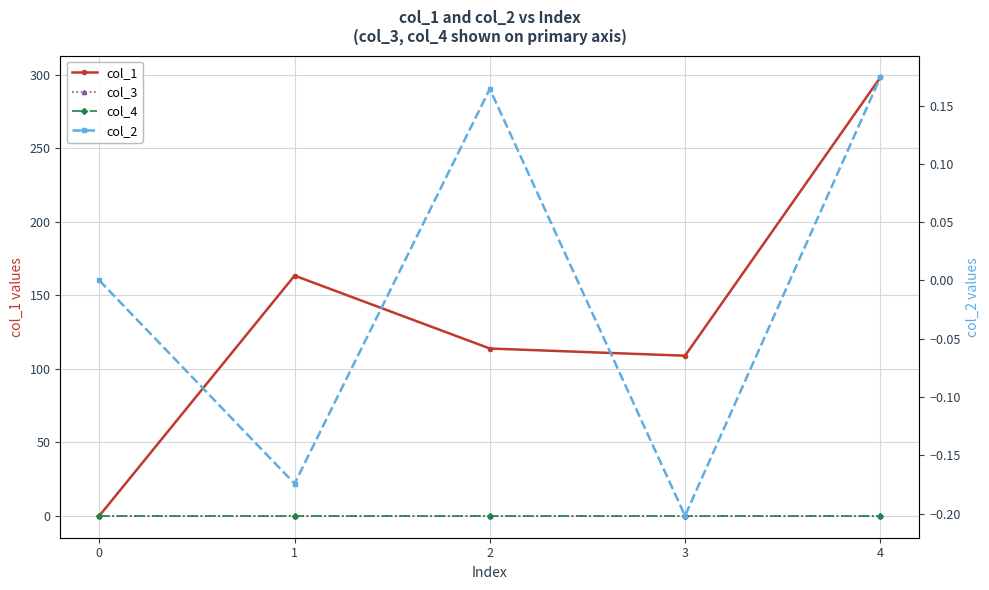

Which series has the largest range (max minus min)?

col_1